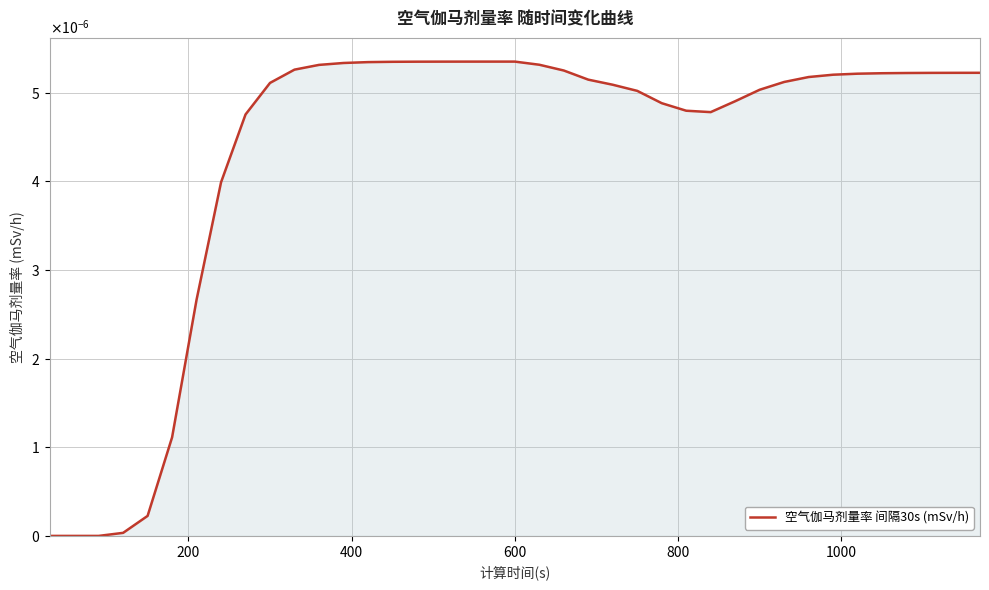

How many points are lower than both their immediate neighbors (excluding endpoints)?

1